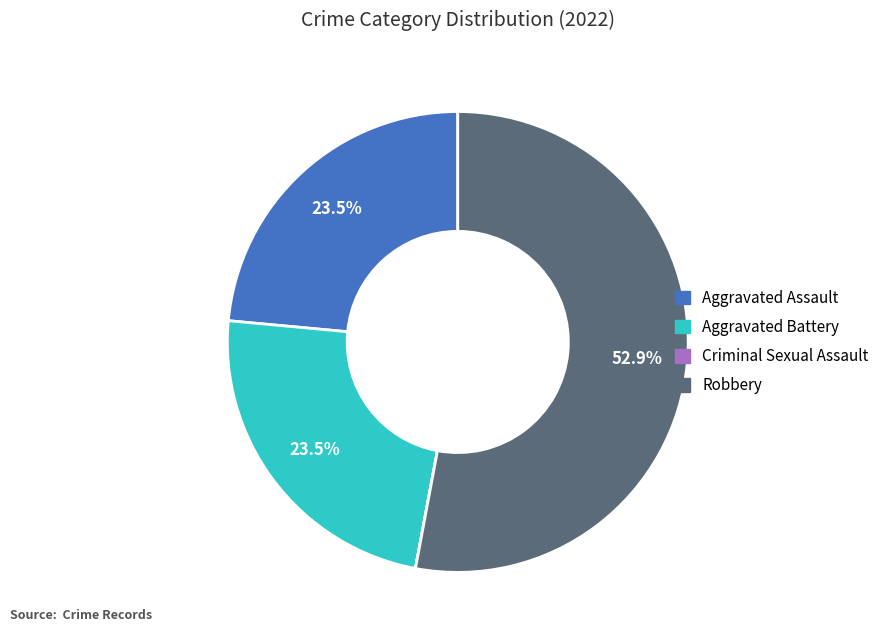

What is the largest slice in the pie chart?

Robbery